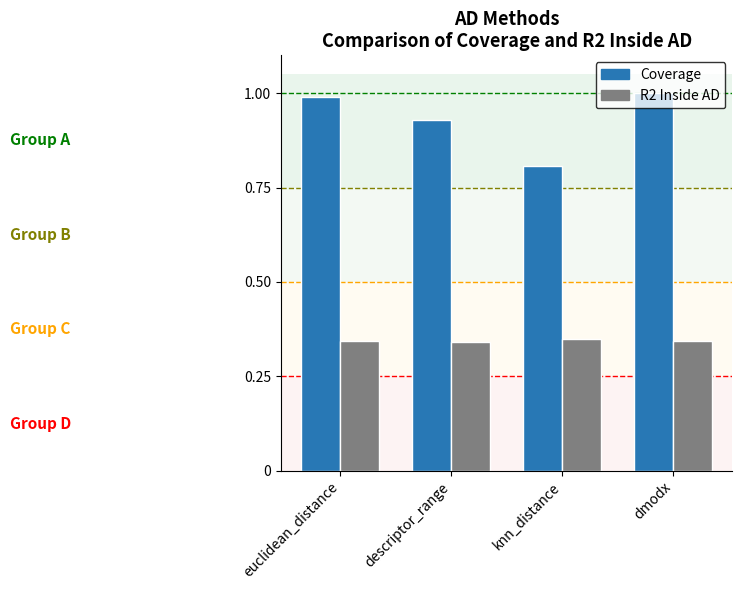

What is the label of the 4th bar from the left?

dmodx